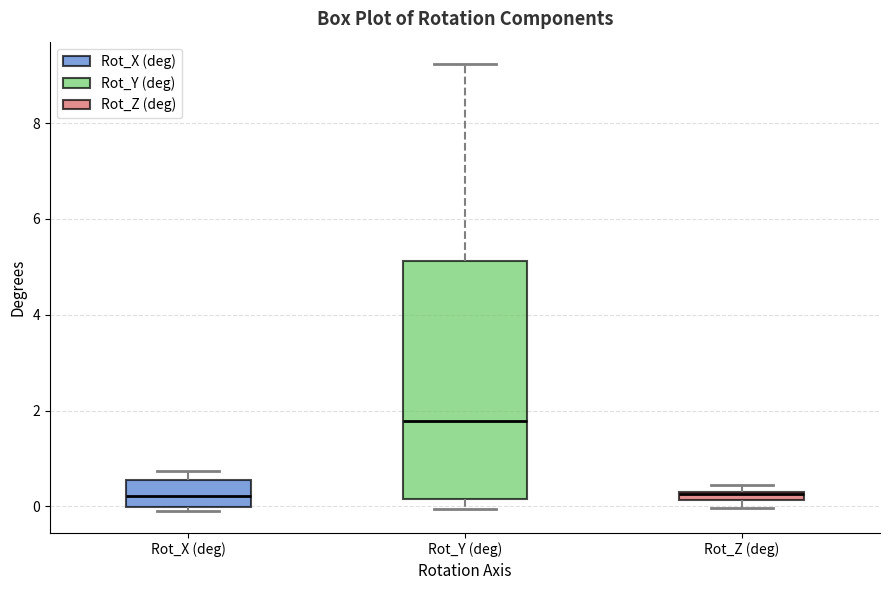

Which box's median line is the highest?

Rot_Y (deg)